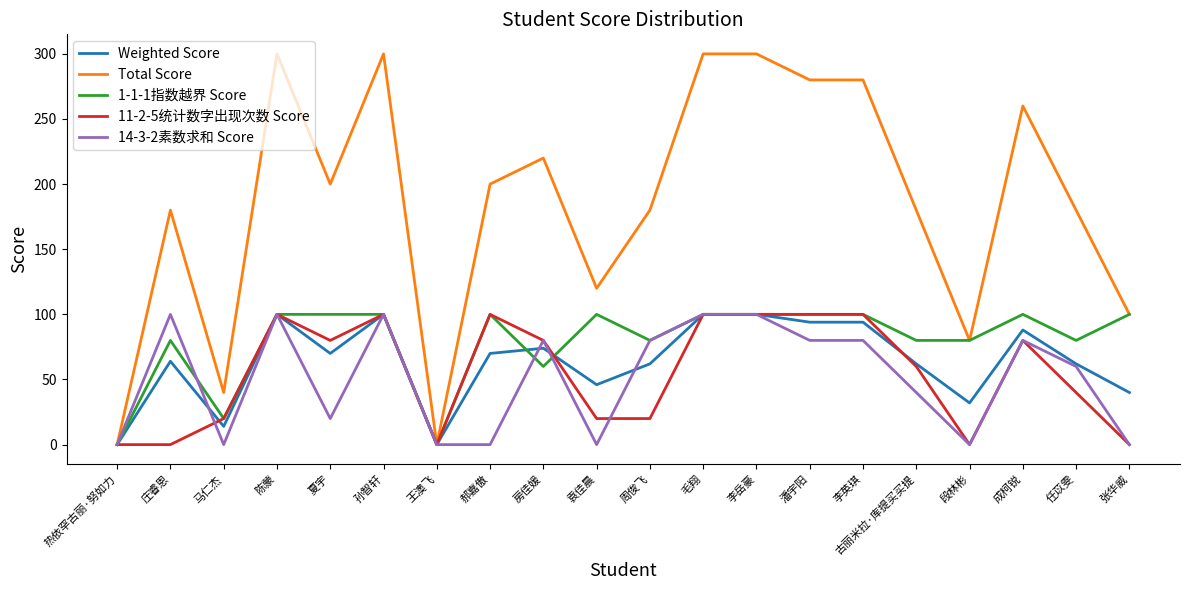

What is the difference between the second highest and second lowest values in the 11-2-5统计数字出现次数 Score series?

100